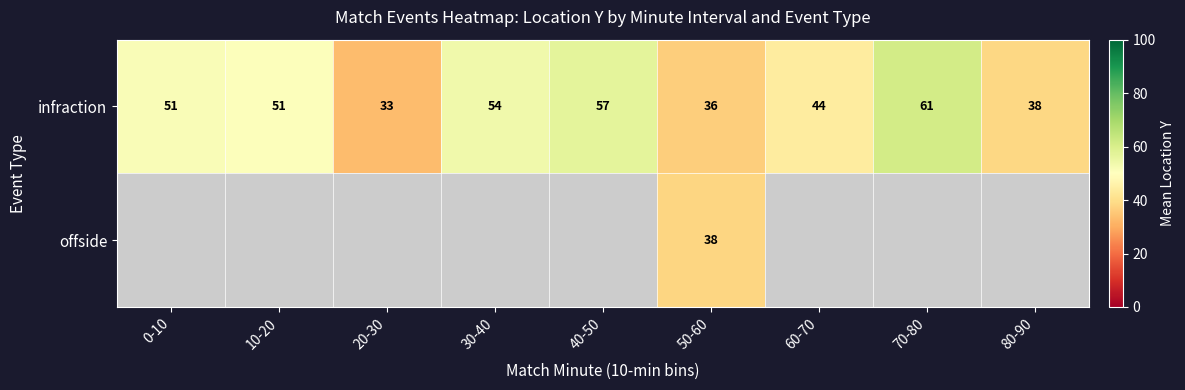

At how many categories does at least one series exceed 60?

1